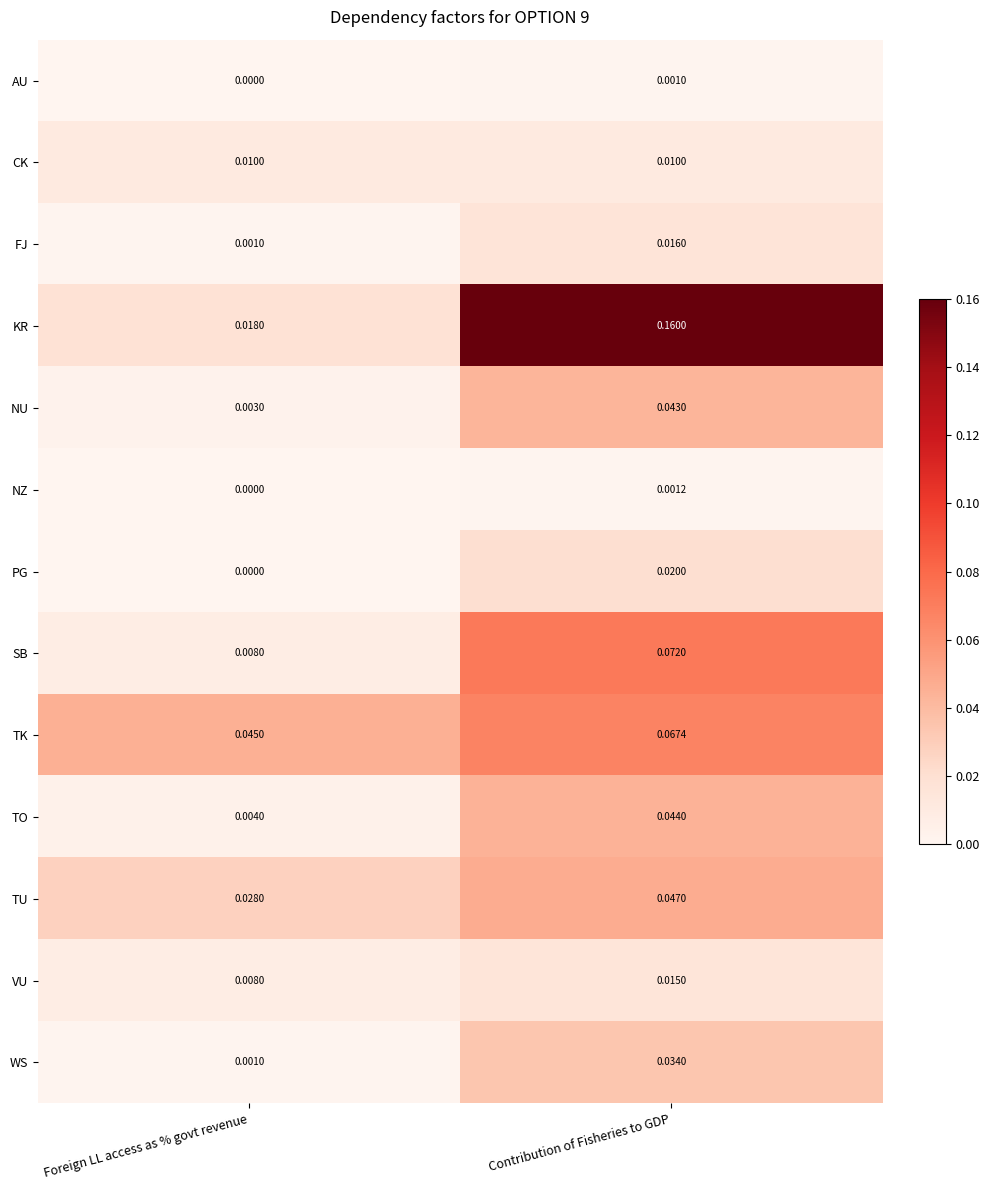

Which series has the widest spread of values?

KR